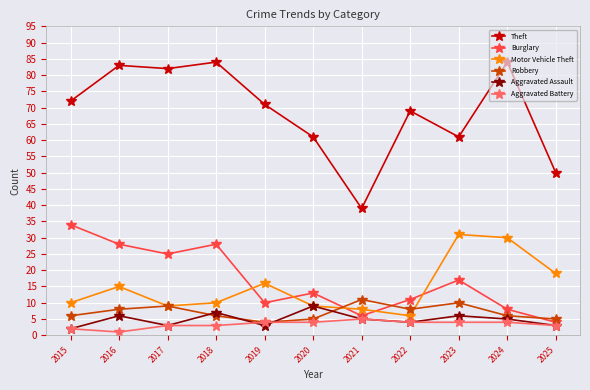

At how many categories does at least one series exceed 42?

10